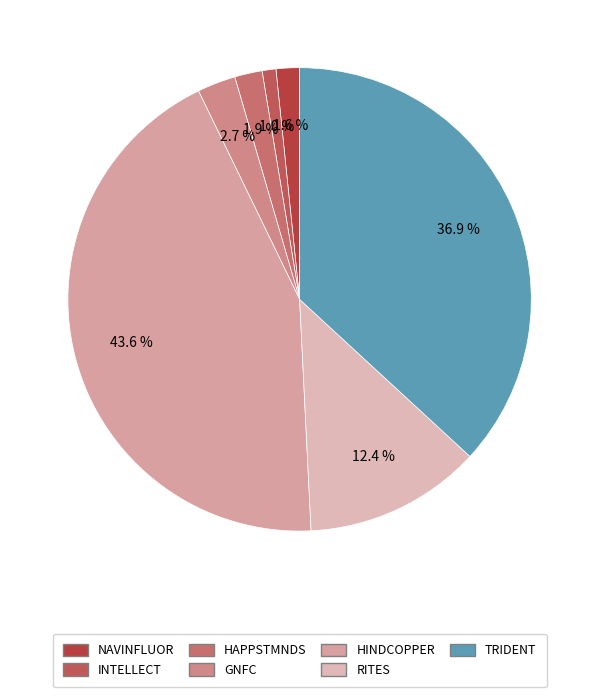

How much of the chart is everything except TRIDENT?

63.1%